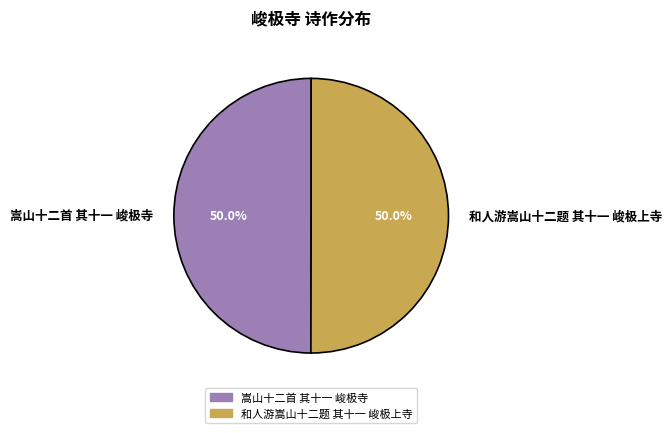

How many segments does this pie chart have?

2